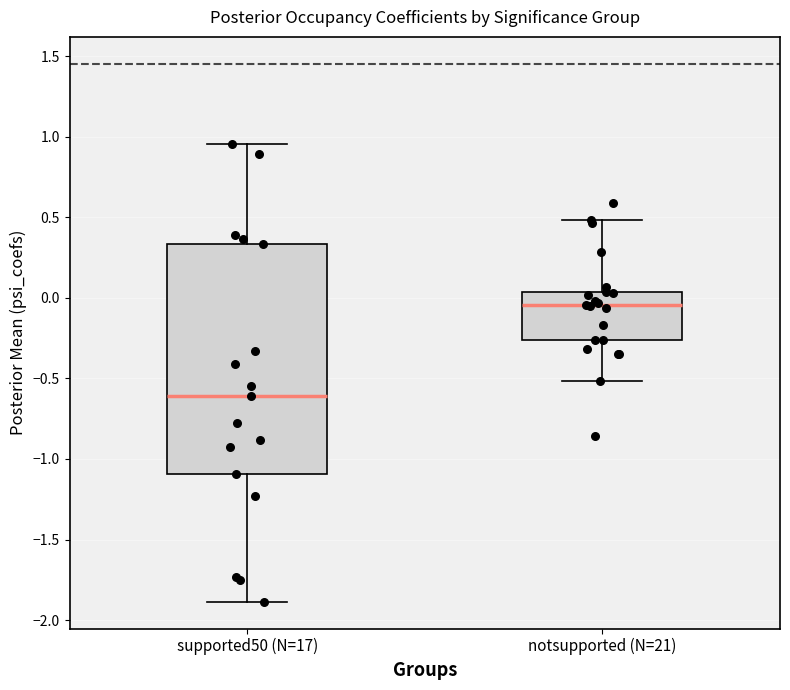

Comparing the boxes themselves (not the whiskers), which one is the tallest?

supported50 (N=17)